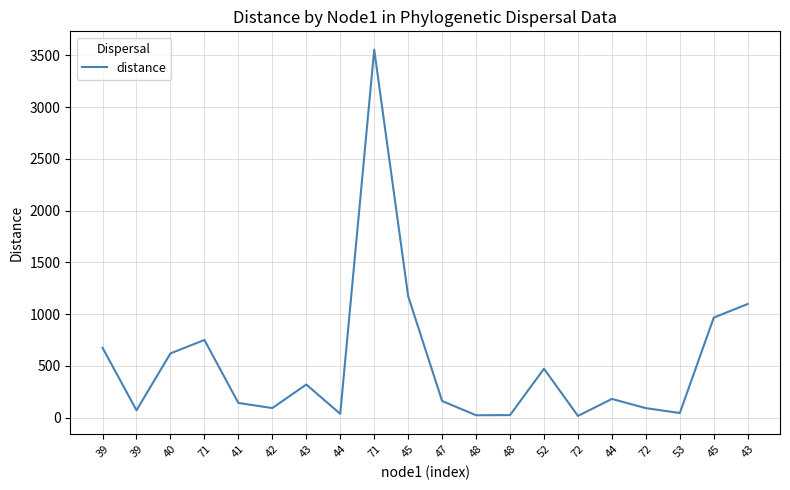

List the labels in order of value, largest first.

71, 45, 43, 45, 71, 39, 40, 52, 43, 44, 47, 41, 42, 72, 39, 53, 44, 48, 48, 72